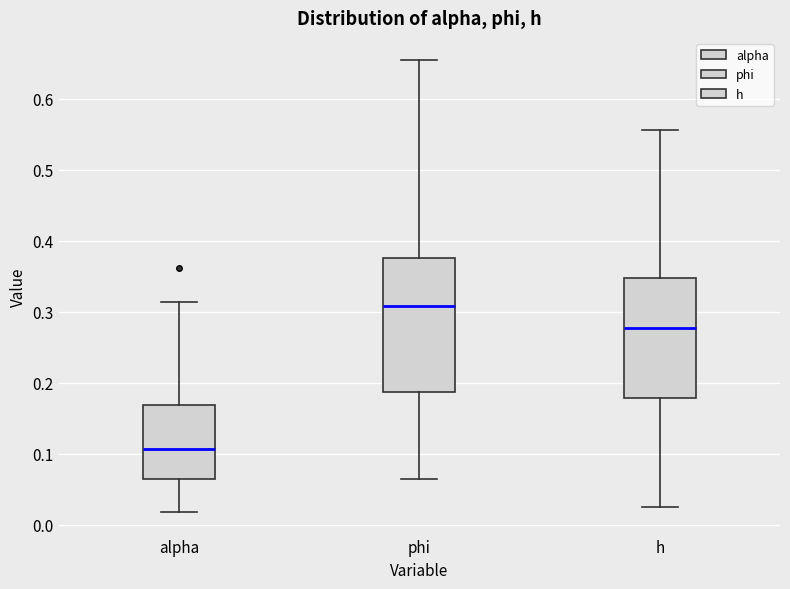

Comparing the boxes themselves (not the whiskers), which one is the tallest?

phi